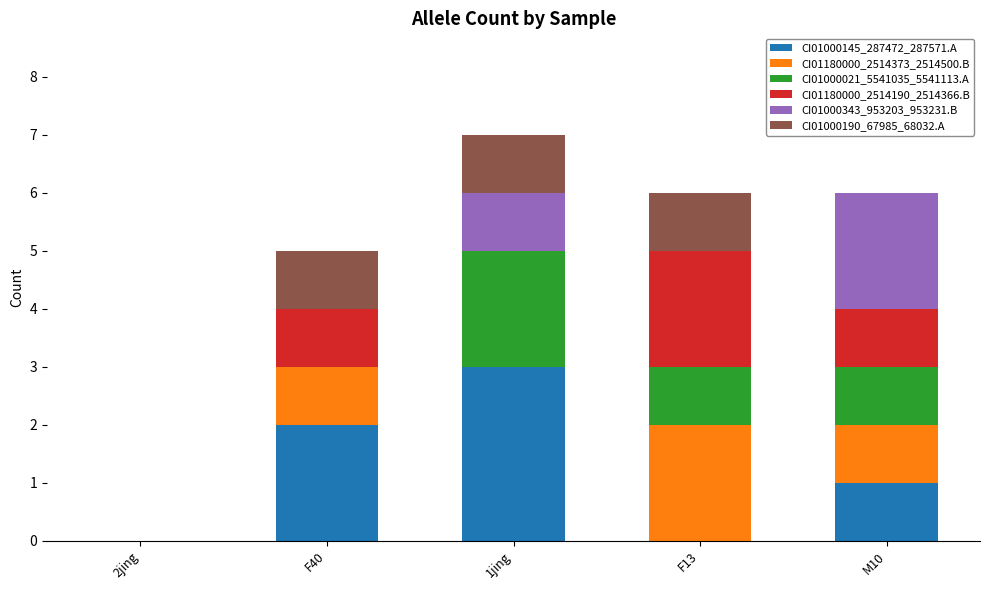

Count the CI01000145_287472_287571.A values in the range 0 to 2.

4